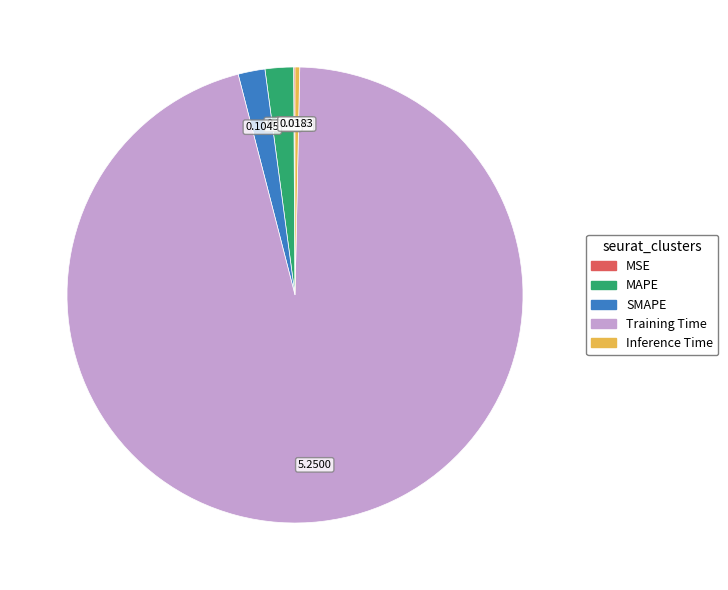

Which category accounts for the majority?

Training Time